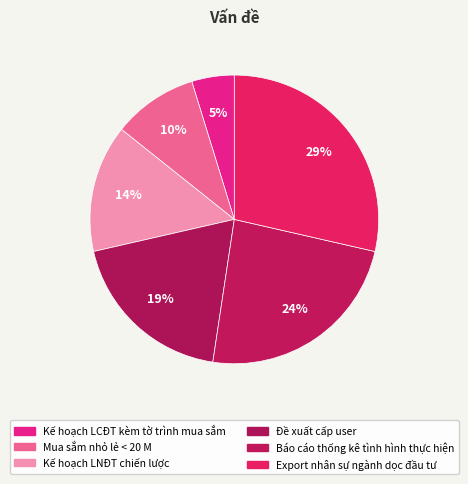

What is the largest slice in the pie chart?

Export nhân sự ngành dọc đầu tư